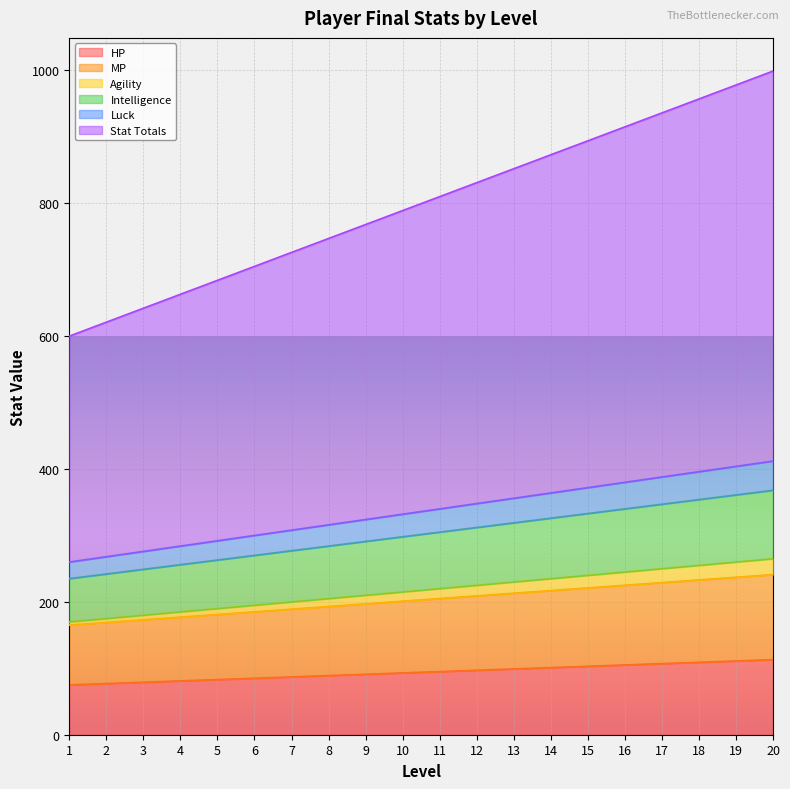

What is the total value across all series at 20?

999